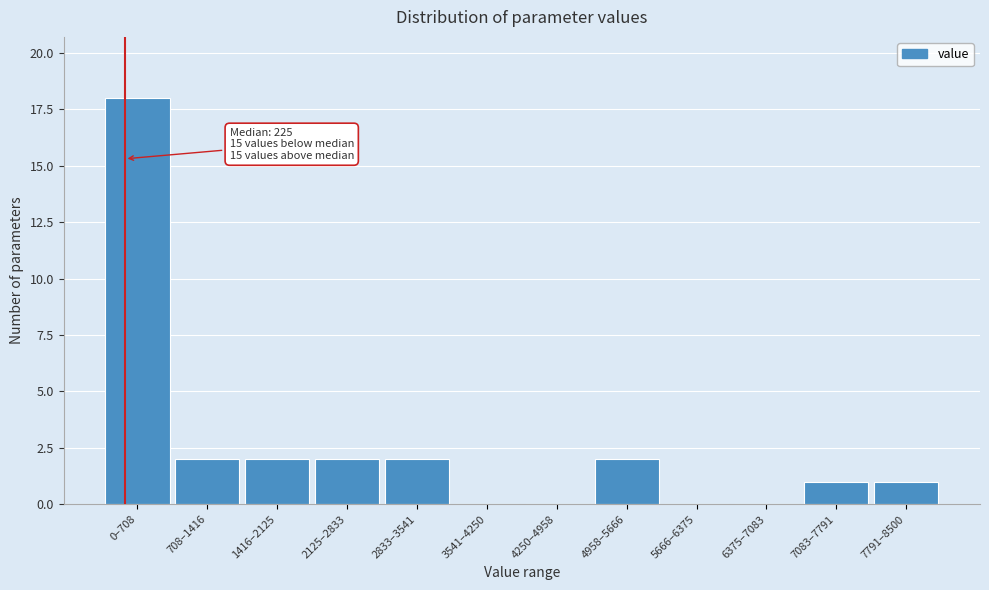

Reading left to right, extract all data points from this chart.

0–708=18	708–1416=2	1416–2125=2	2125–2833=2	2833–3541=2	3541–4250=0	4250–4958=0	4958–5666=2	5666–6375=0	6375–7083=0	7083–7791=1	7791–8500=1